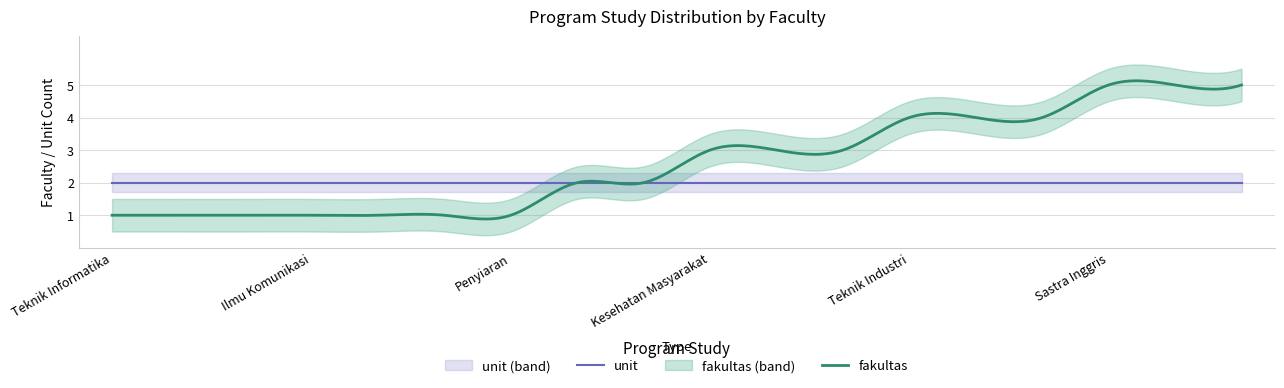

Reading left to right, list all the values displayed in this chart.

fakultas: 1	1	1	1	1	1	1	2	2	3	3	3	4	4	4	5	5	5
unit: 2	2	2	2	2	2	2	2	2	2	2	2	2	2	2	2	2	2